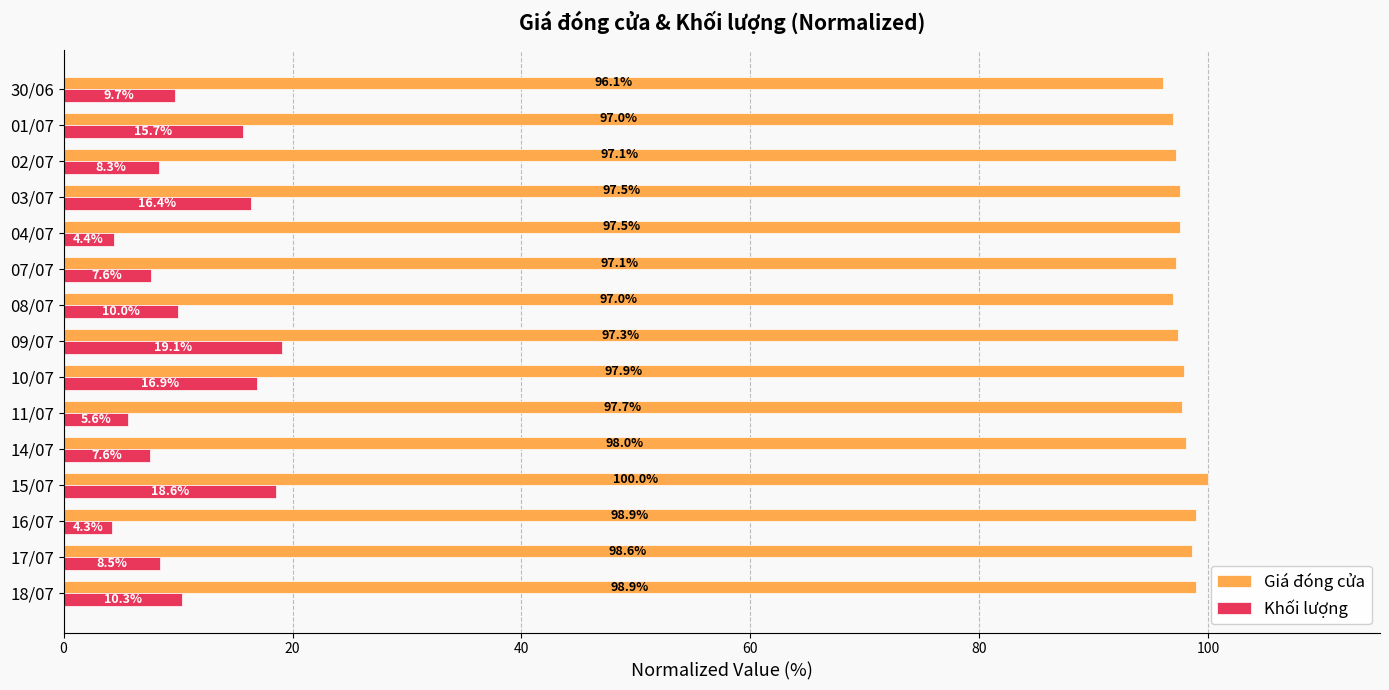

The value of Giá đóng cửa at 08/07 is 154.7. True or false?

False